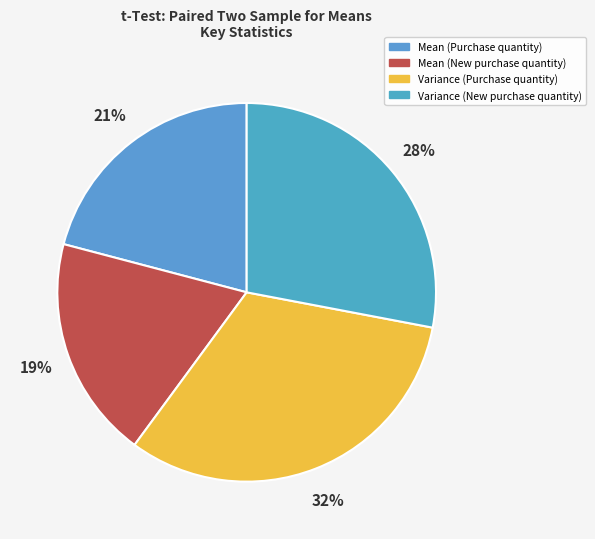

Which slice is the largest?

Variance (Purchase quantity)